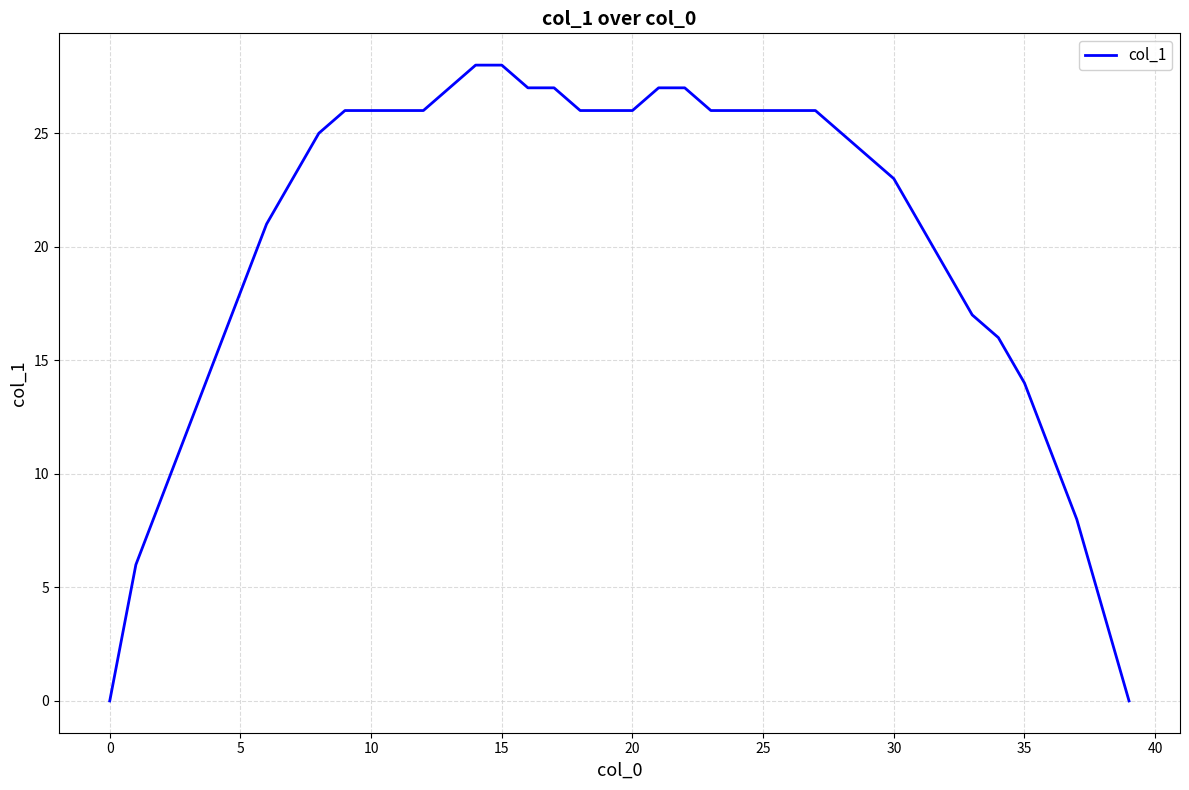

What is the average value?

20